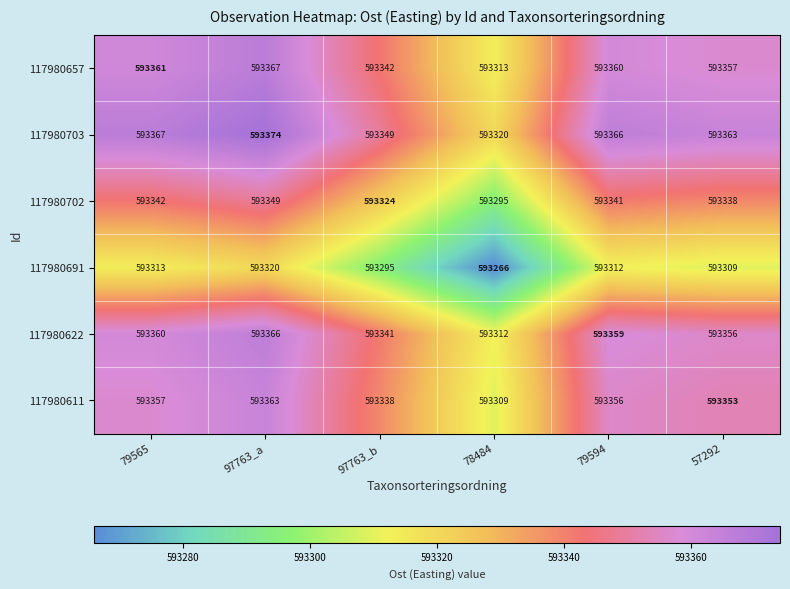

Rank the series by their maximum value, from lowest to highest.

117980691, 117980702, 117980611, 117980622, 117980657, 117980703